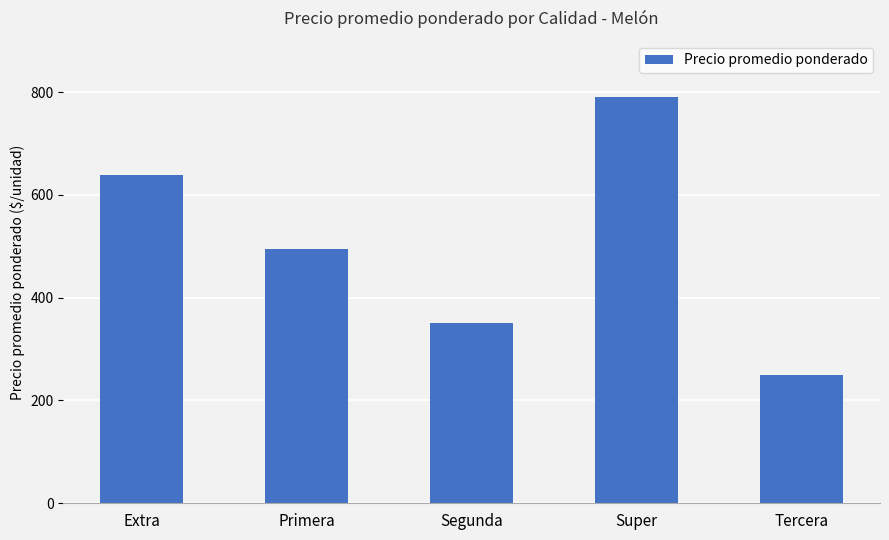

Reading left to right, transcribe all the data shown in this chart.

Extra=638	Primera=494	Segunda=350	Super=790	Tercera=250